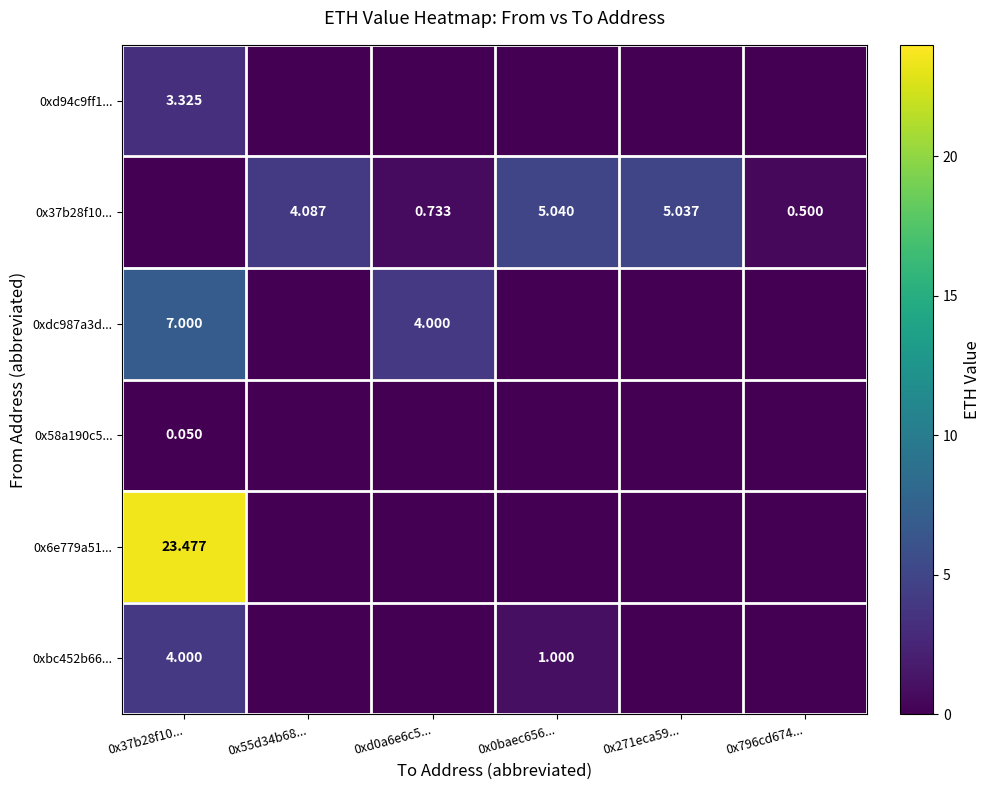

Rank the series by their maximum value, from lowest to highest.

0x58a190c5..., 0xd94c9ff1..., 0xbc452b66..., 0x37b28f10..., 0xdc987a3d..., 0x6e779a51...